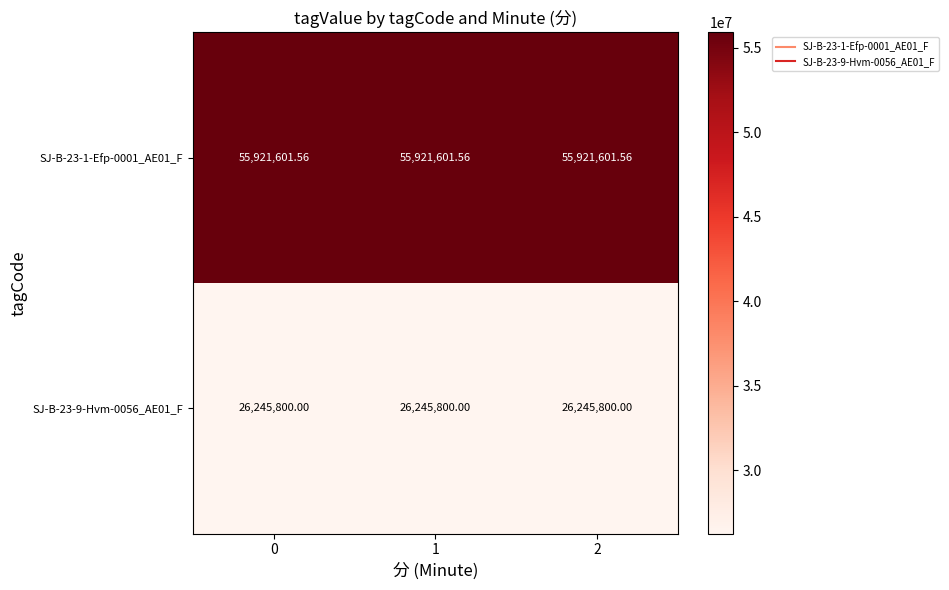

Which series has the largest total across all categories?

SJ-B-23-1-Efp-0001_AE01_F